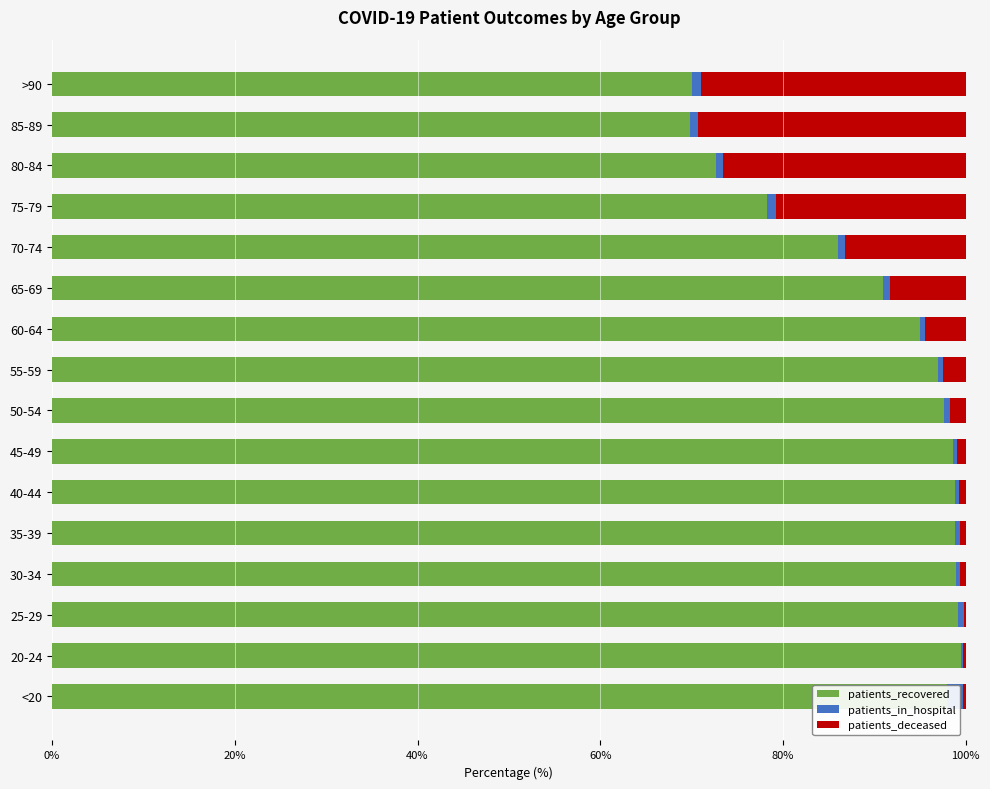

True or false: patients_recovered has a value of 99.4 at 20-24.

True